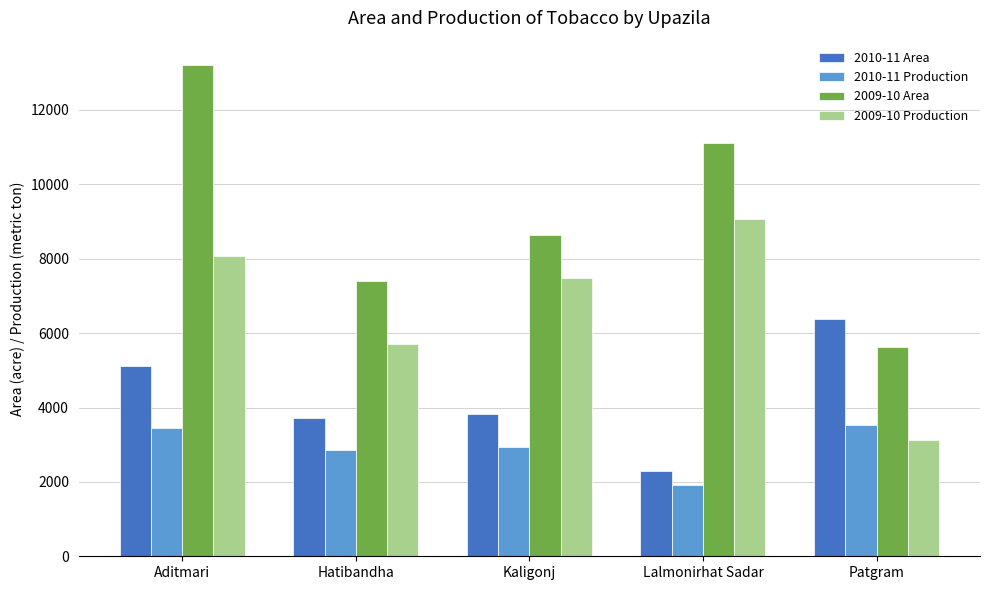

At which category is the sum across all series the highest?

Aditmari